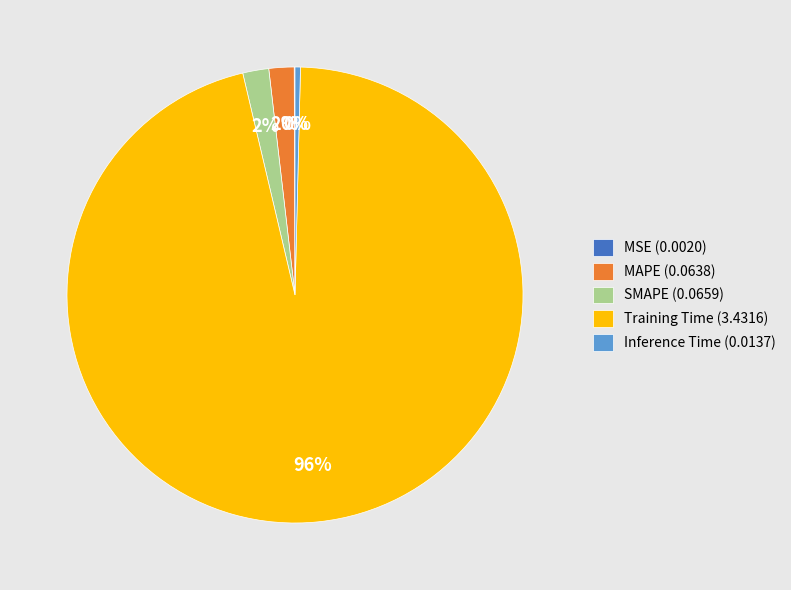

Is it true that Training Time (3.4316) is 82% of the pie?

False